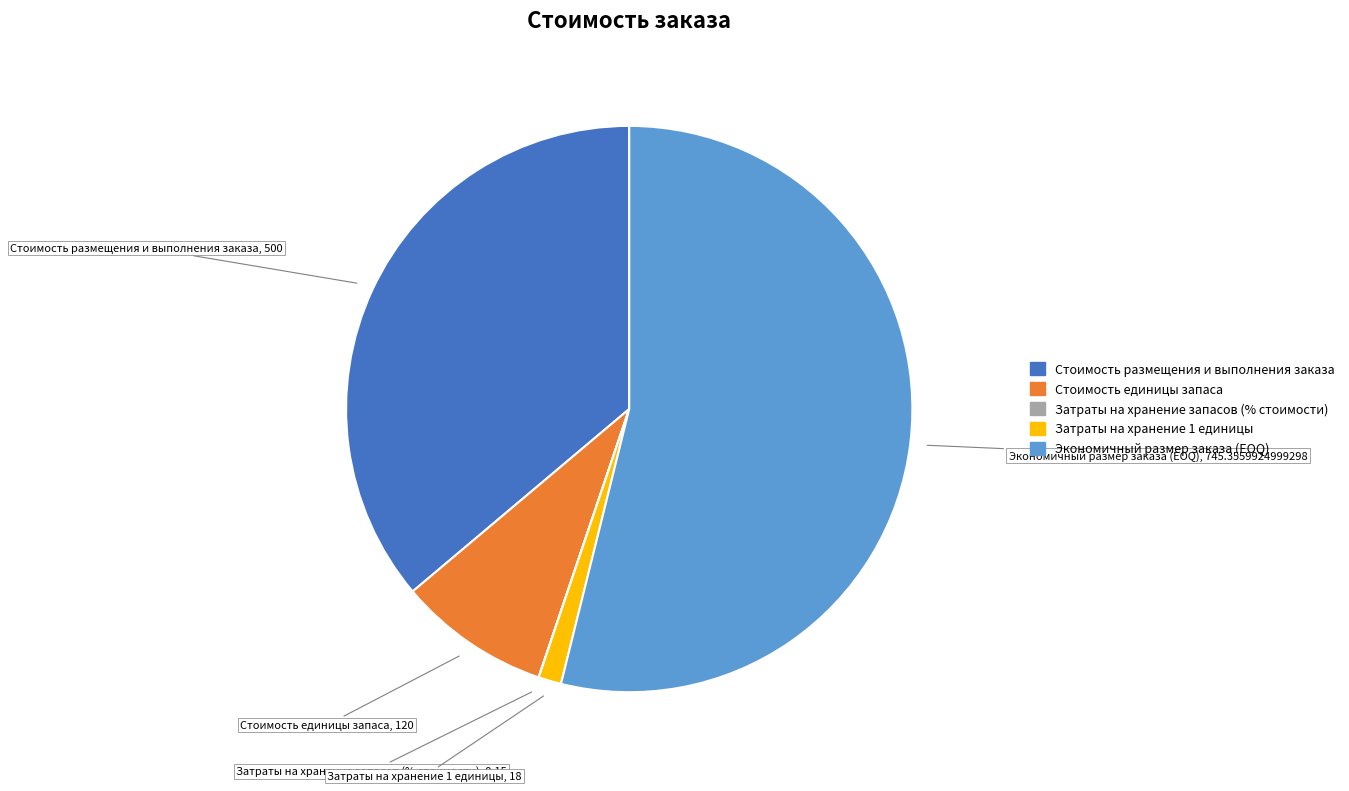

What is the ratio of the value at Стоимость размещения и выполнения заказа to the value at Экономичный размер заказа (EOQ)?

0.7